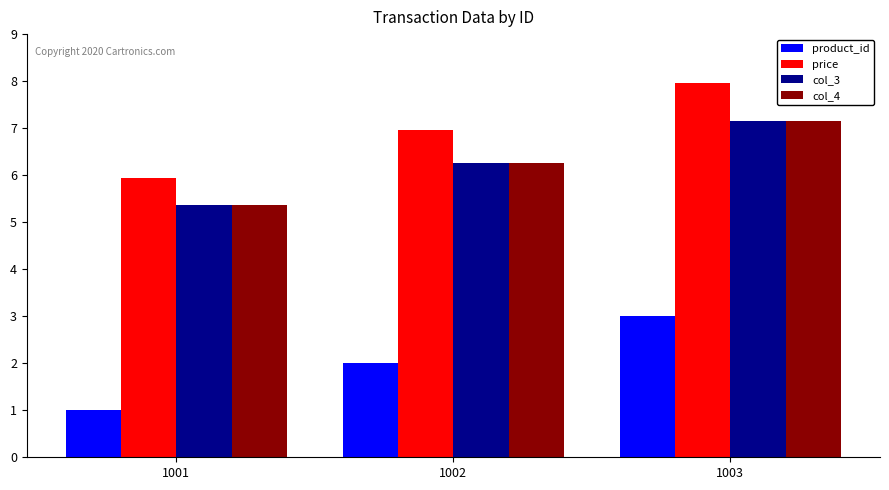

What is the sum of all price values?

20.9